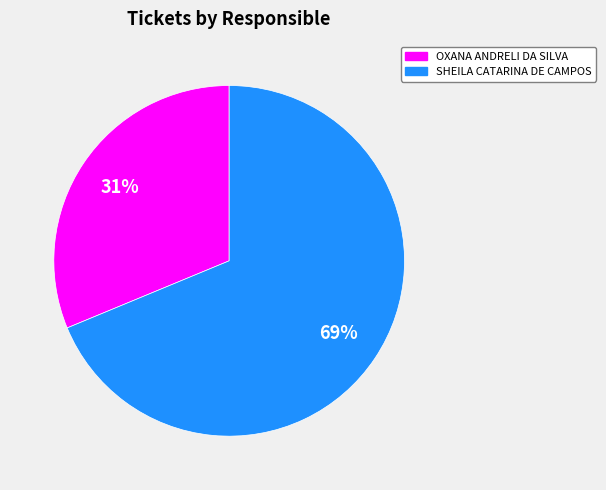

What is the smallest slice in the pie chart?

OXANA ANDRELI DA SILVA